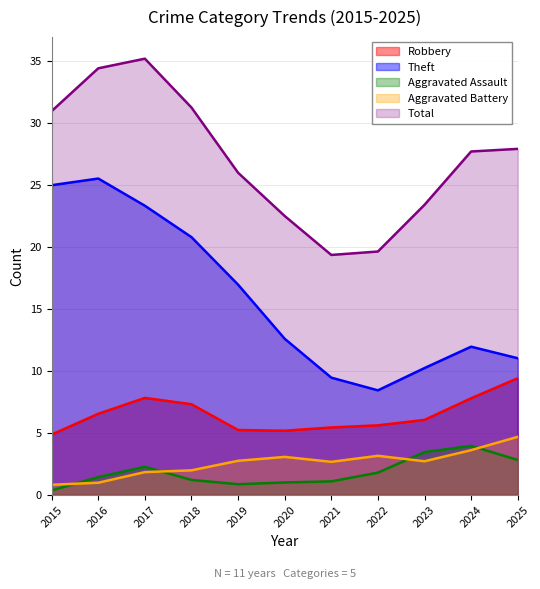

What is the lowest value of the Robbery series?

4.8